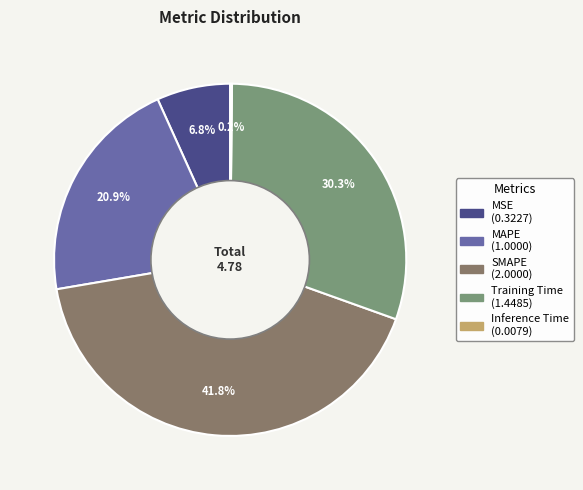

Is it true that Training Time is 41% of the pie?

False